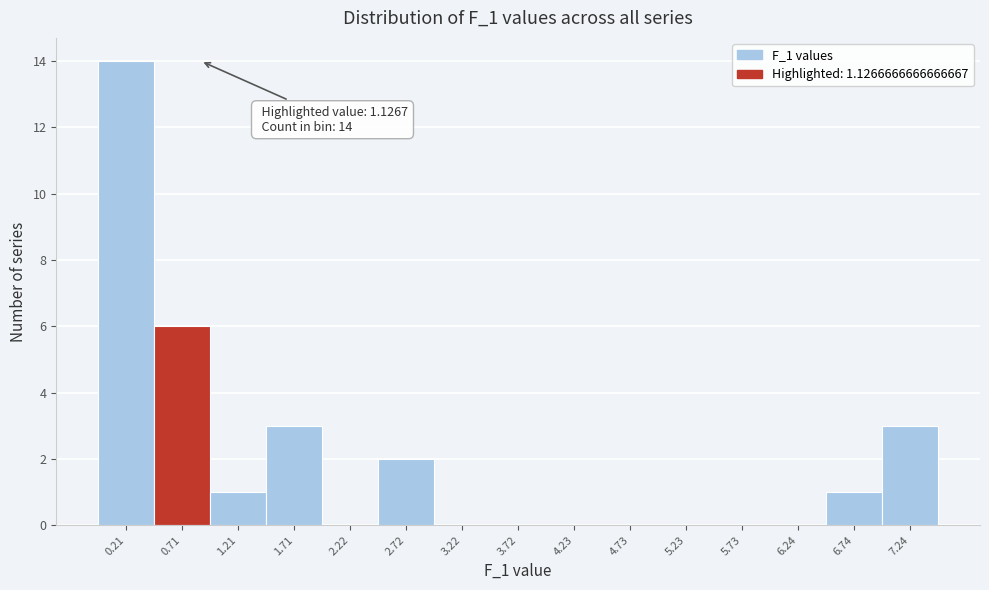

Reading left to right, transcribe all the data shown in this chart.

0.21=14	0.71=6	1.21=1	1.71=3	2.22=0	2.72=2	3.22=0	3.72=0	4.23=0	4.73=0	5.23=0	5.73=0	6.24=0	6.74=1	7.24=3